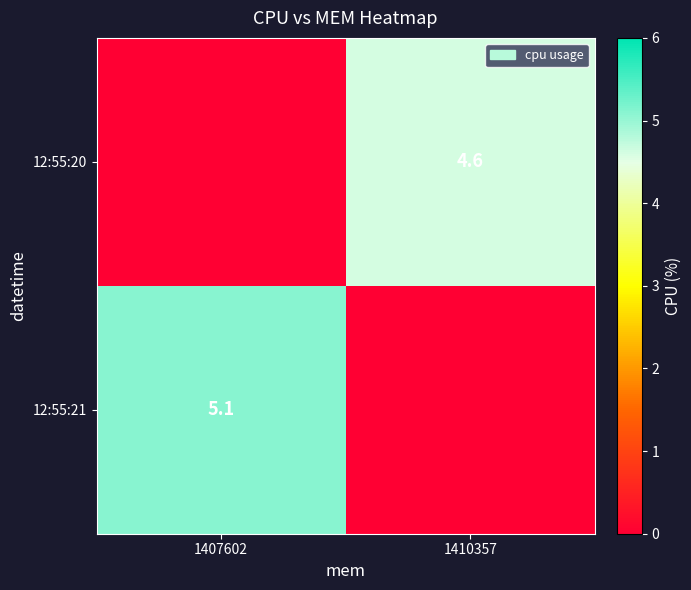

Is it true that 12:55:21 equals 3.6 at 1407602?

False